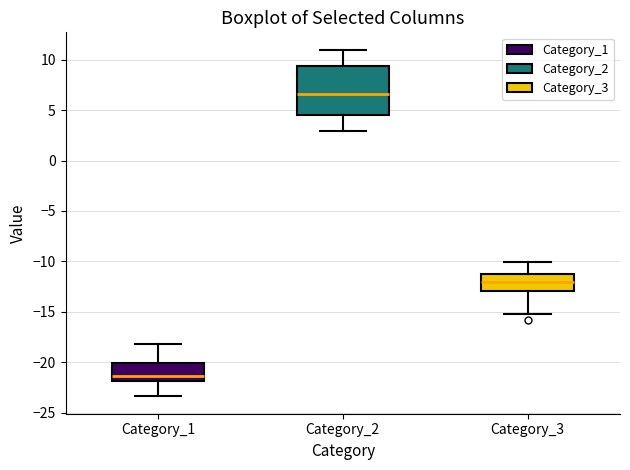

Where is the lower edge of the box for Category_1 on the y-axis? The values are not printed on the chart, so give them approximately, as read against the axis.

-22.0